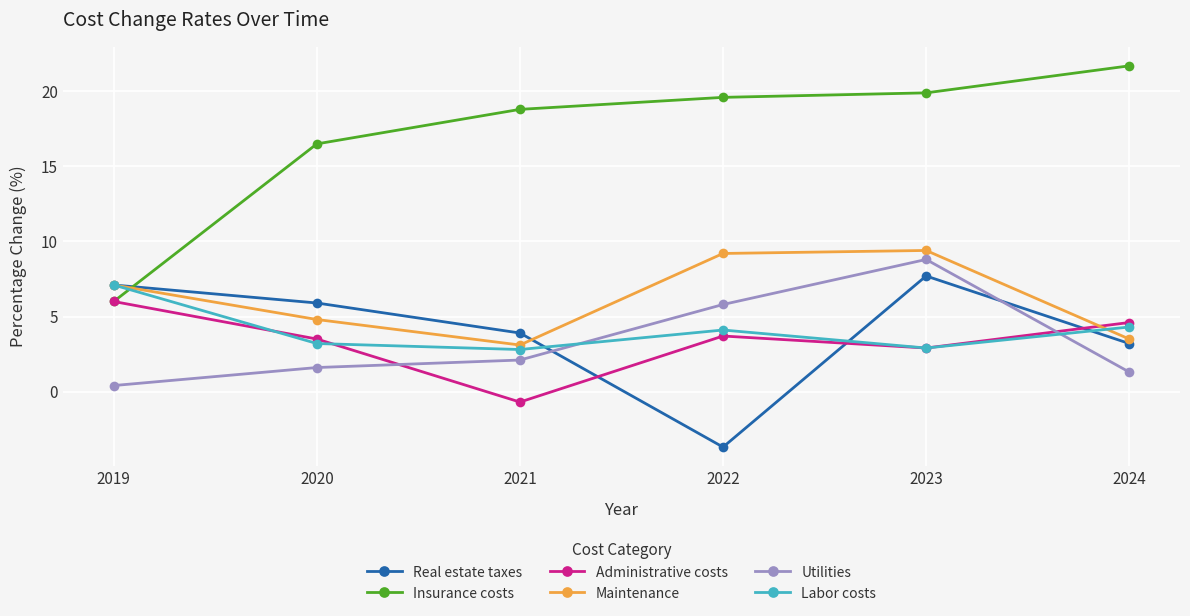

What are all the series names shown in the legend?

Real estate taxes, Insurance costs, Administrative costs, Maintenance, Utilities, Labor costs